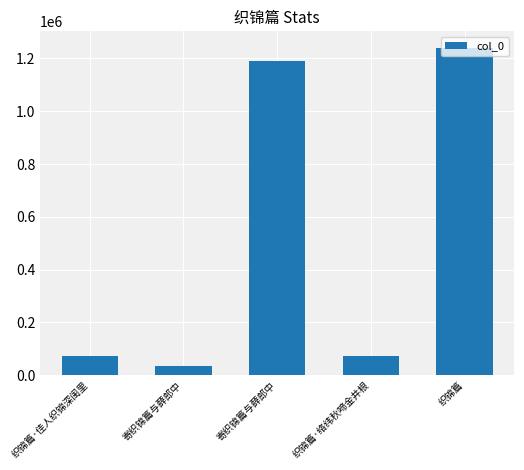

Where does the data first go above 72695?

寄织锦篇与薛郎中